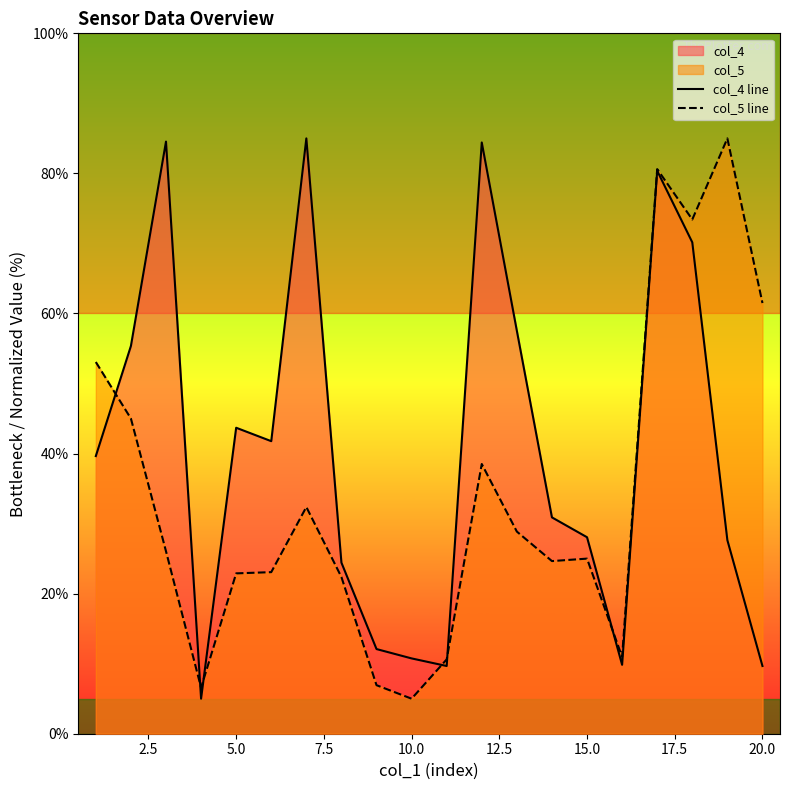

In col_5 line, how many points are higher than both neighbors (excluding endpoints)?

5